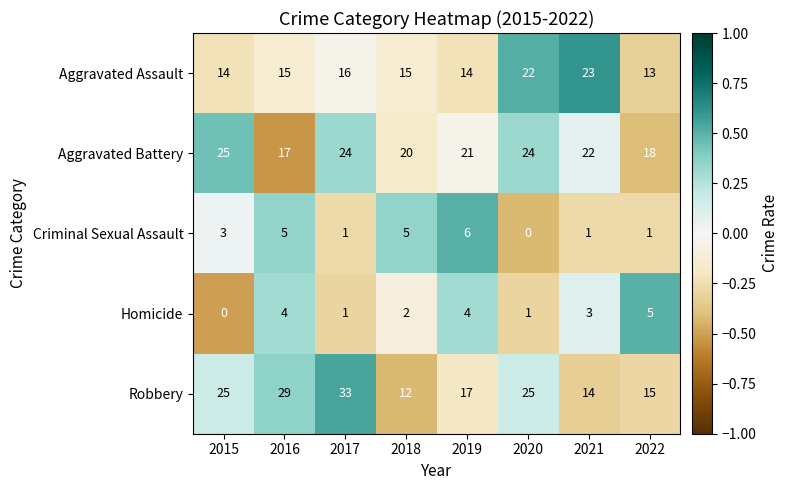

At which label is Homicide closest to 2?

2018